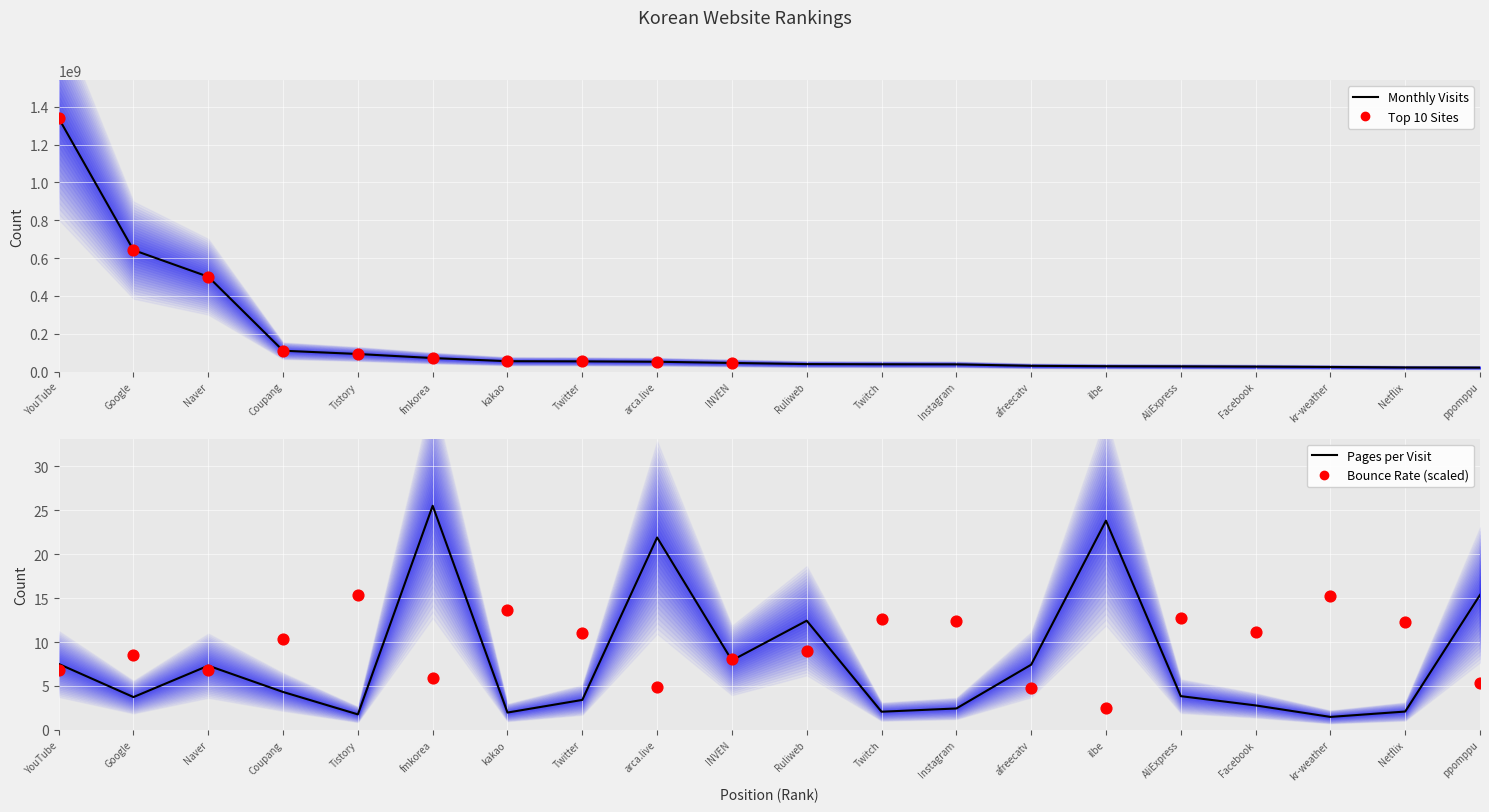

At how many categories does at least one series exceed 1089431031?

1